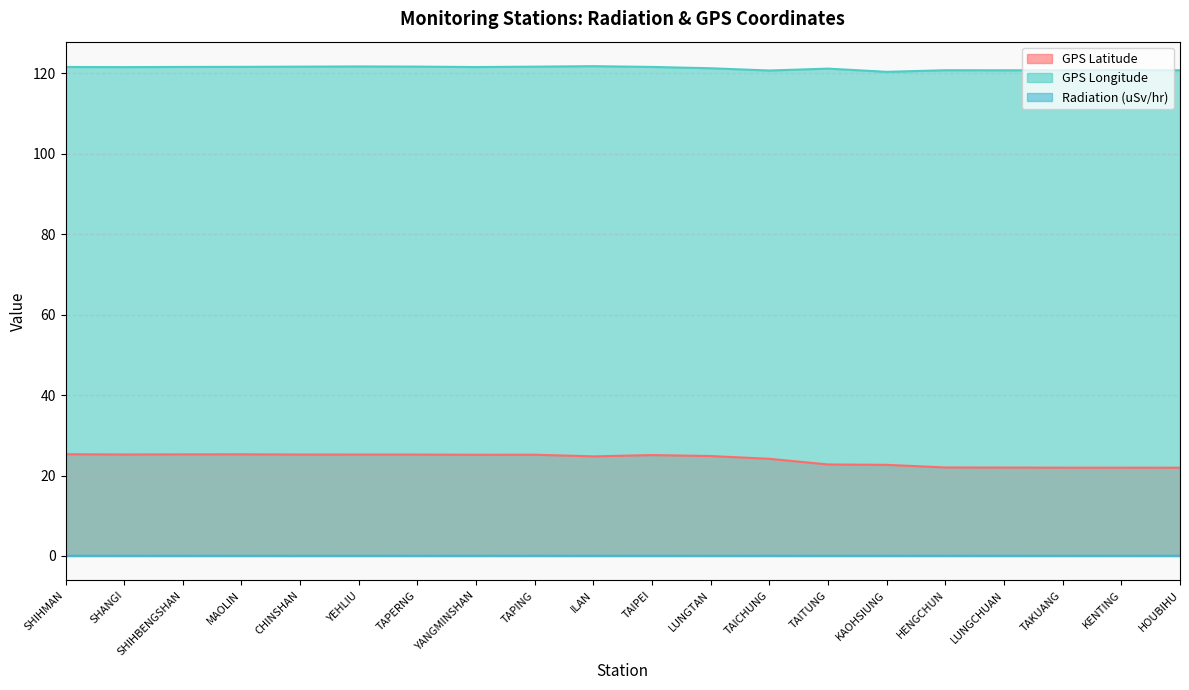

Is it true that GPS Latitude equals 17.0 at TAPERNG?

False